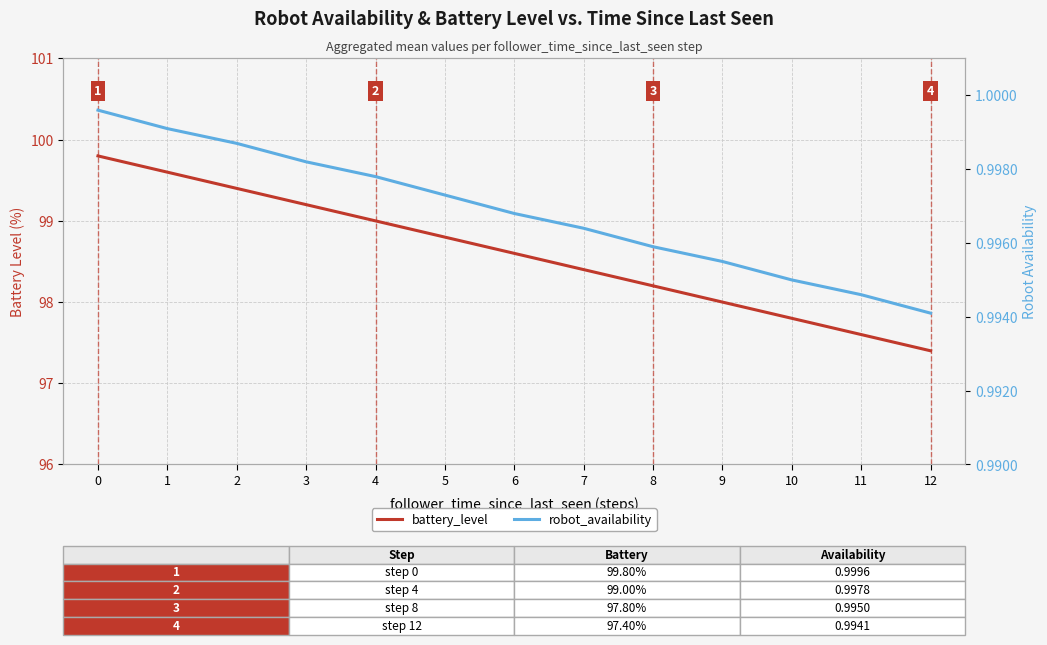

What is the spread (max minus min) of values at 4?

98.0